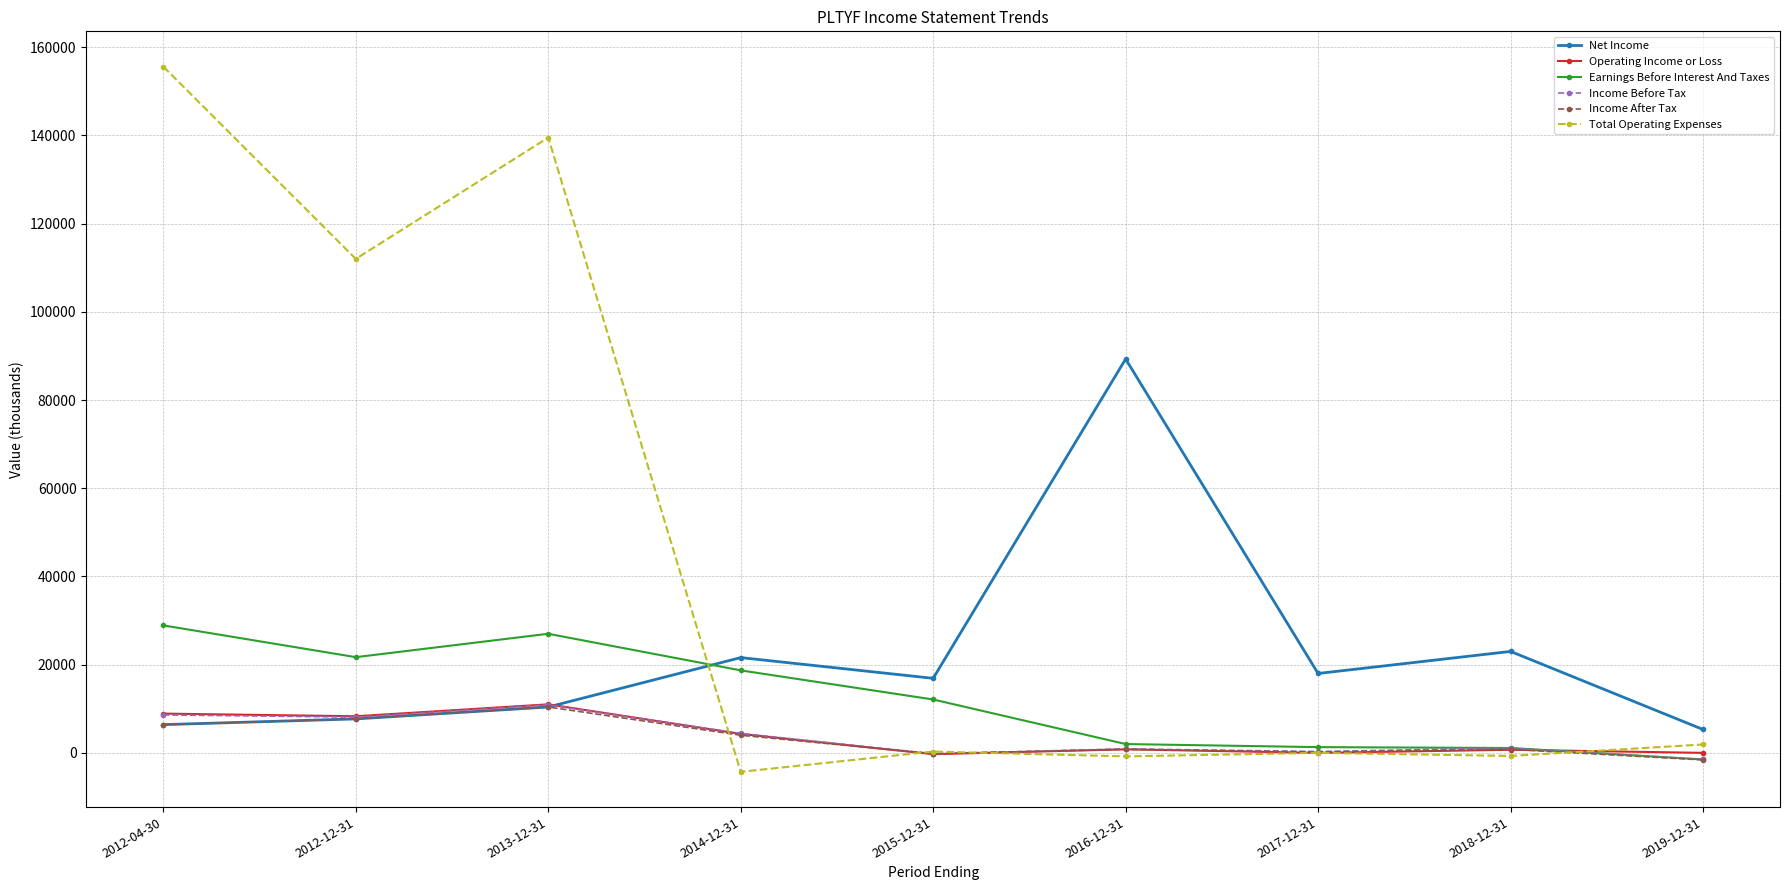

Which category has the lowest value across all series?

2014-12-31